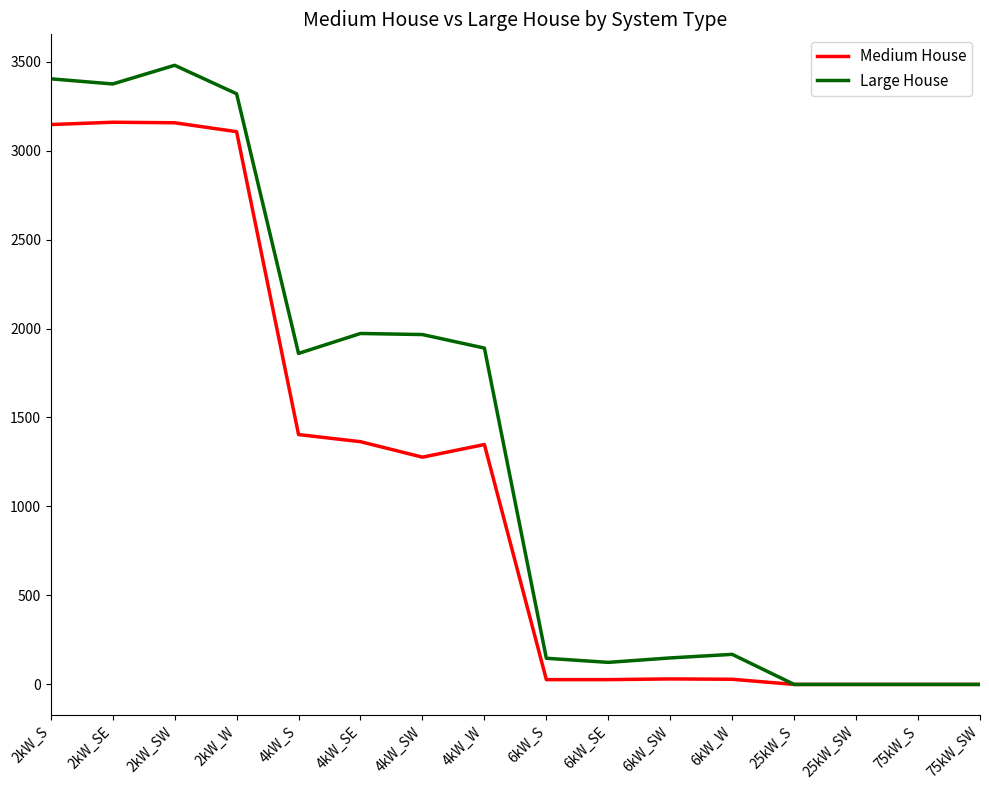

Does the chart have visible grid lines?

No